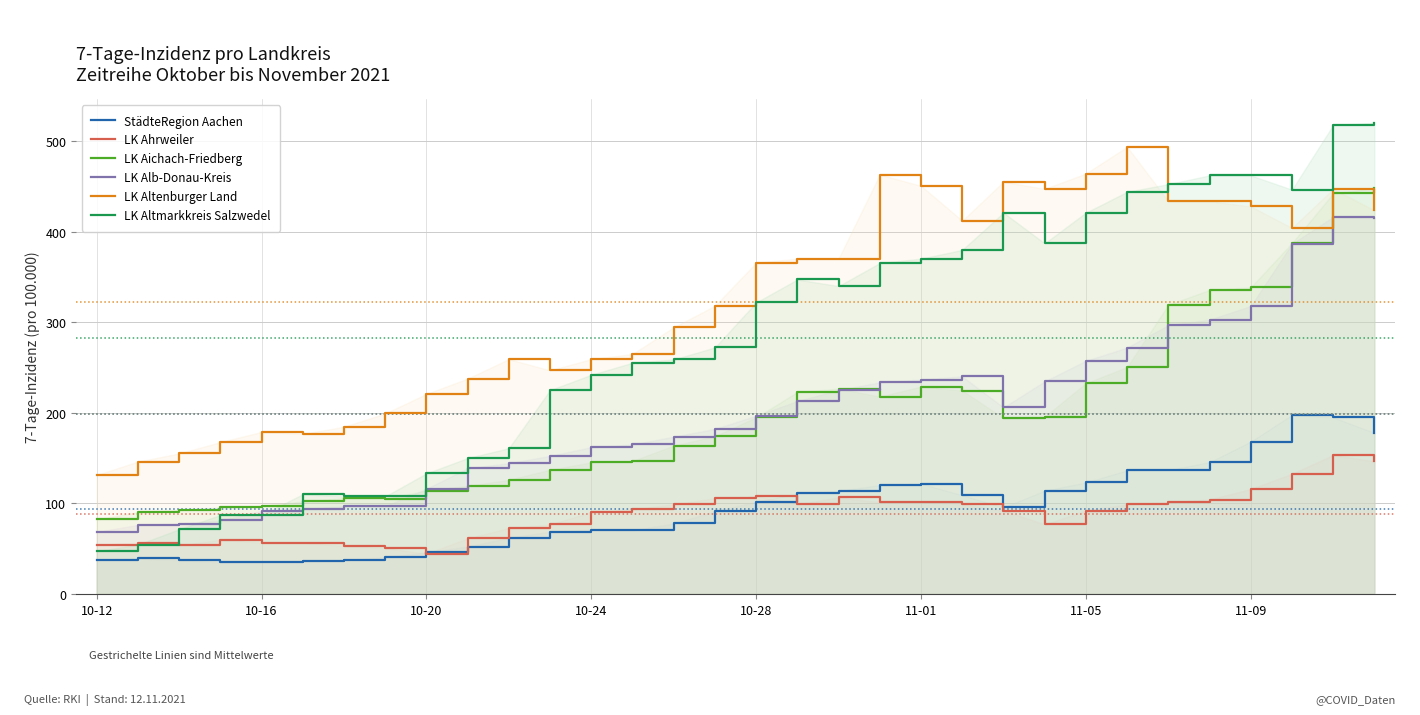

How many distinct data groups are displayed?

6